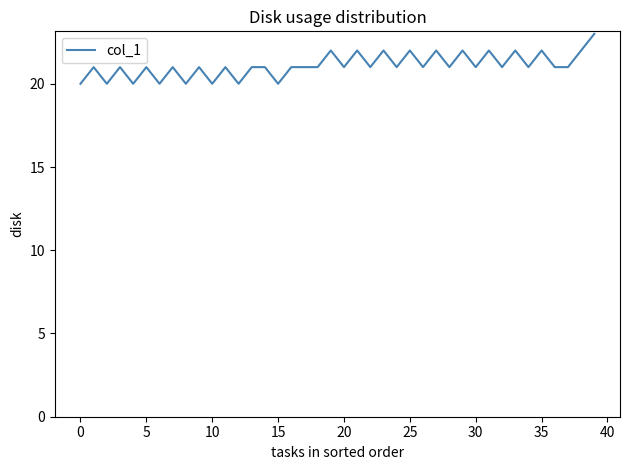

What is the difference between the maximum and minimum values?

3